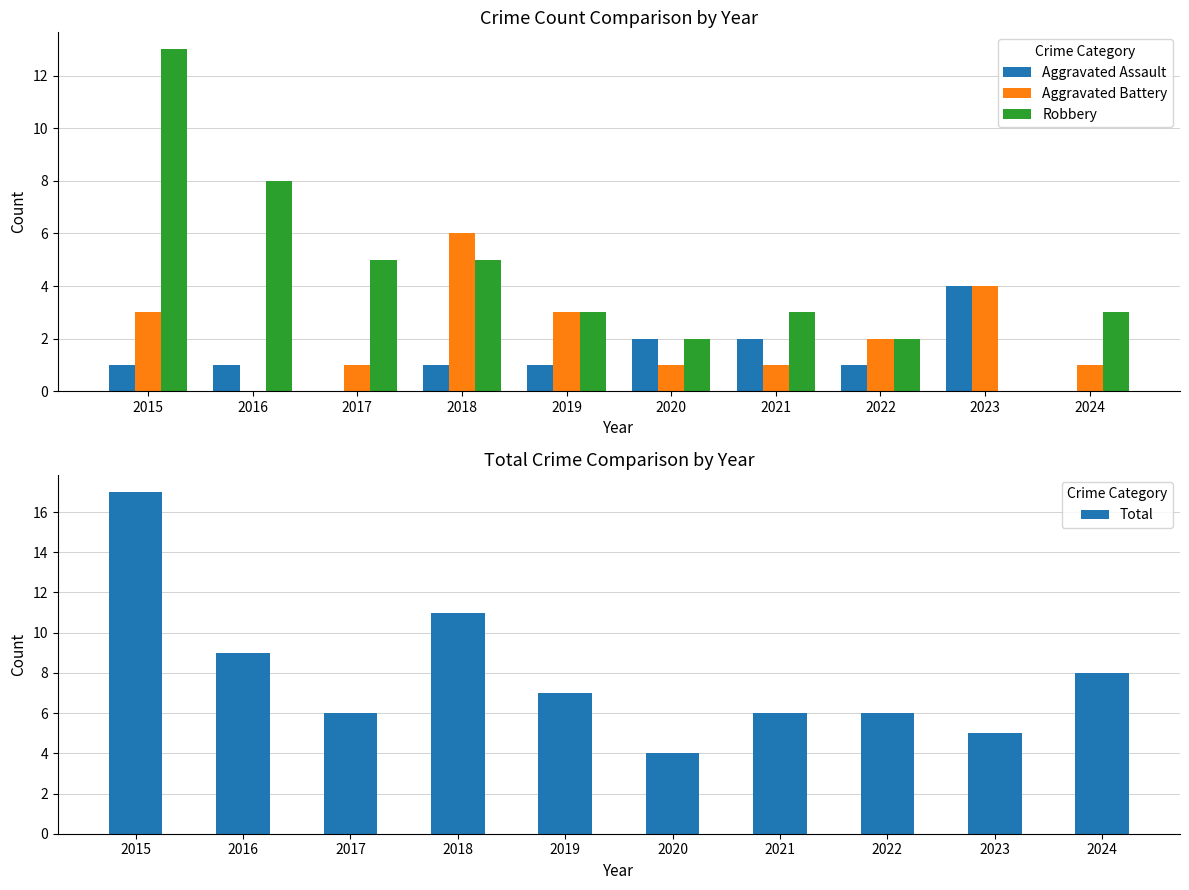

What is the sum of the Robbery values at 2020 and 2018?

7